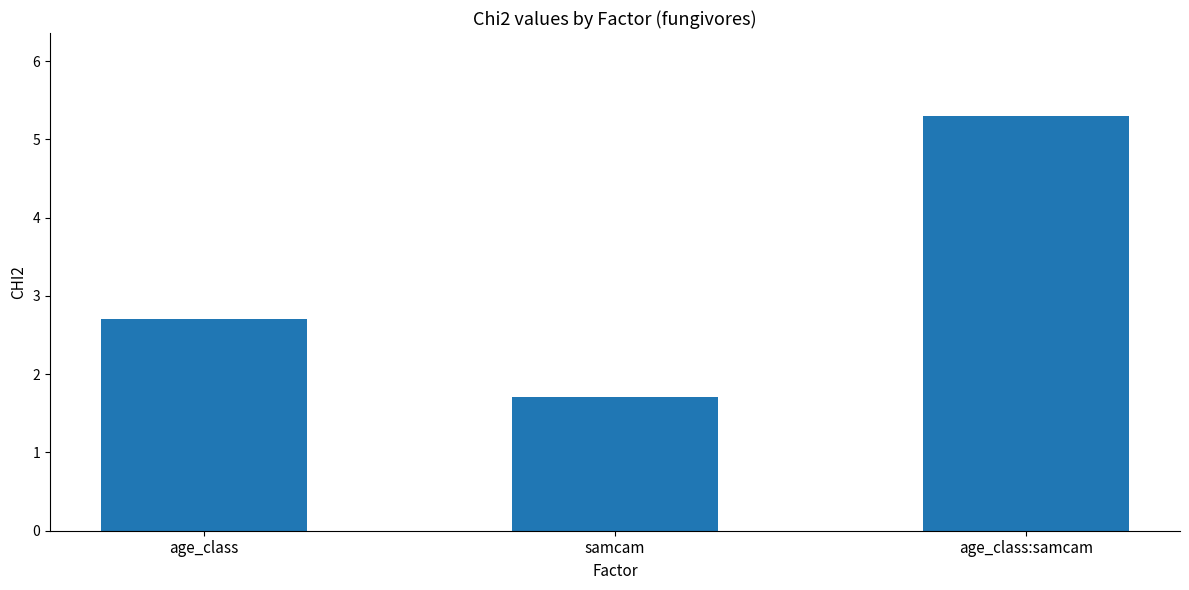

What is the difference between the maximum and minimum values?

3.6